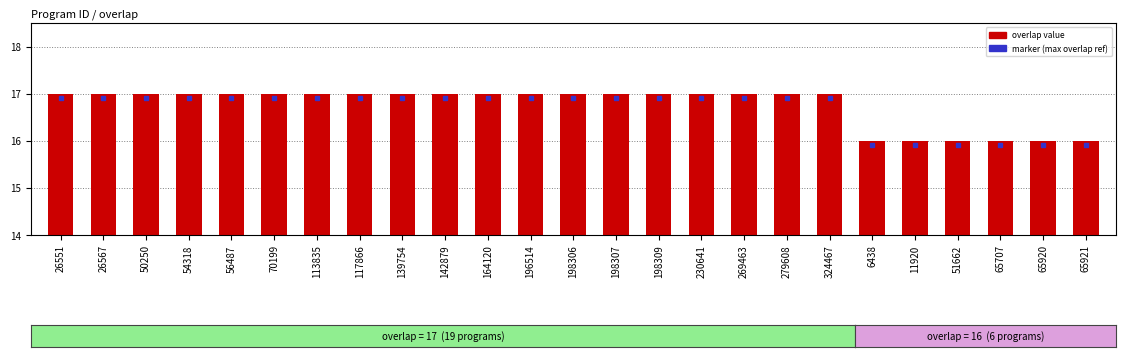

Are the bars horizontal?

No